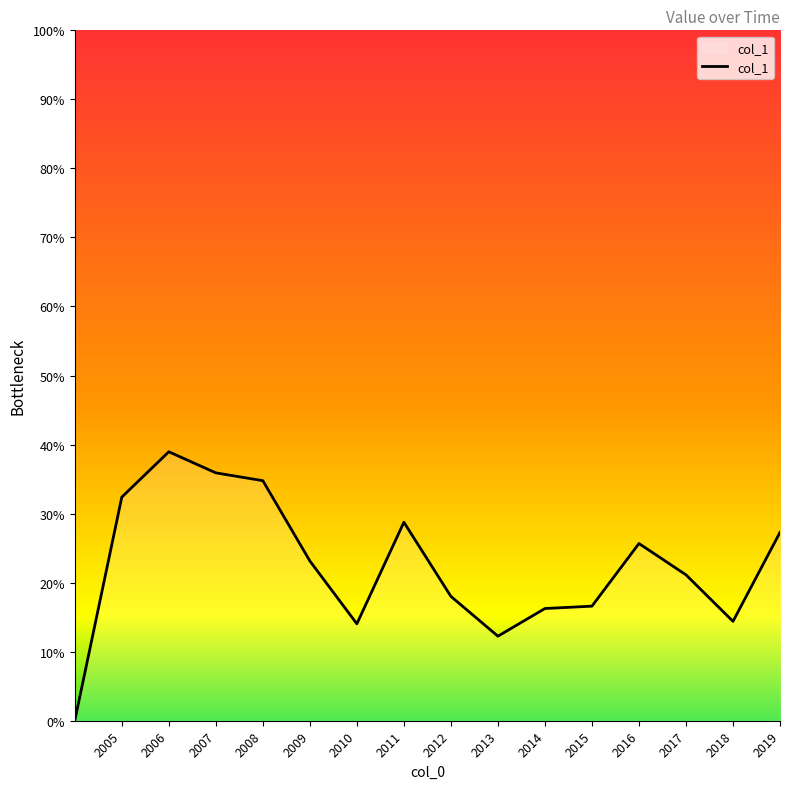

Is this an area chart (filled region under the line)?

No